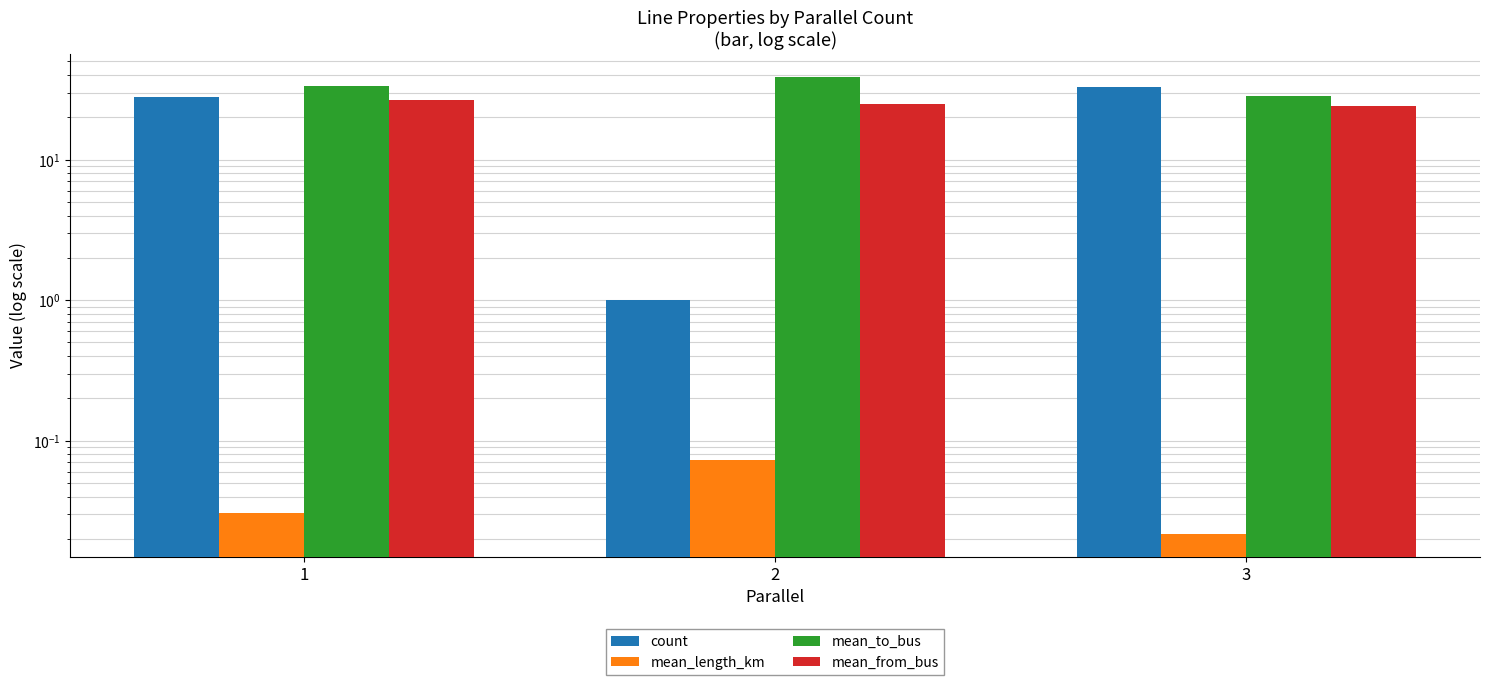

Is the value of mean_from_bus at 3 greater than the value of mean_length_km at 1?

Yes